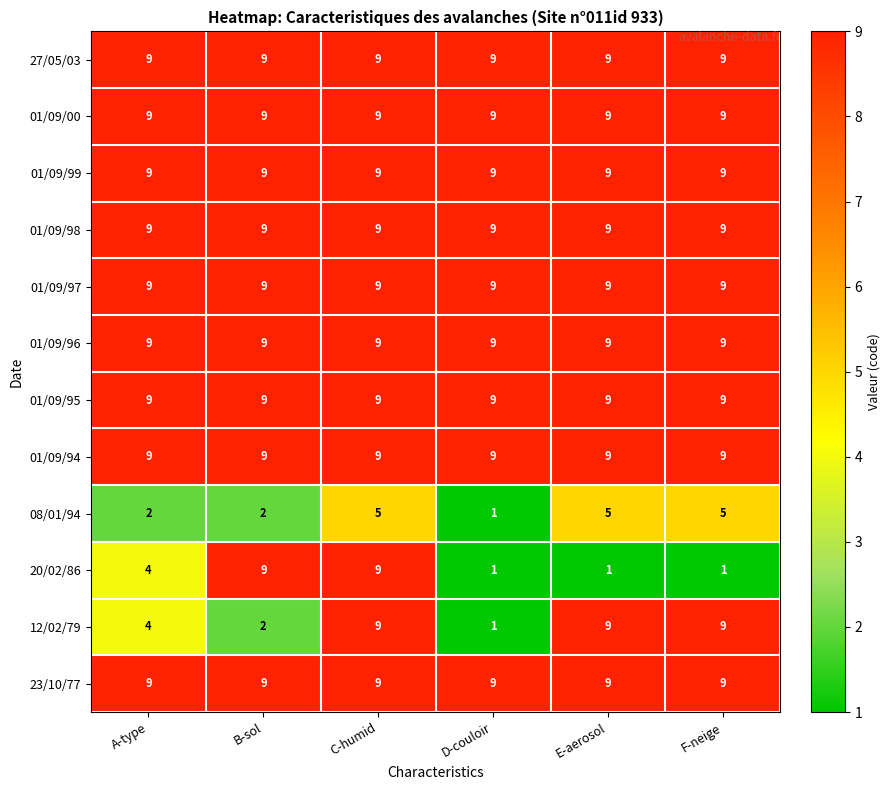

What is the difference between the highest and lowest values at A-type?

7